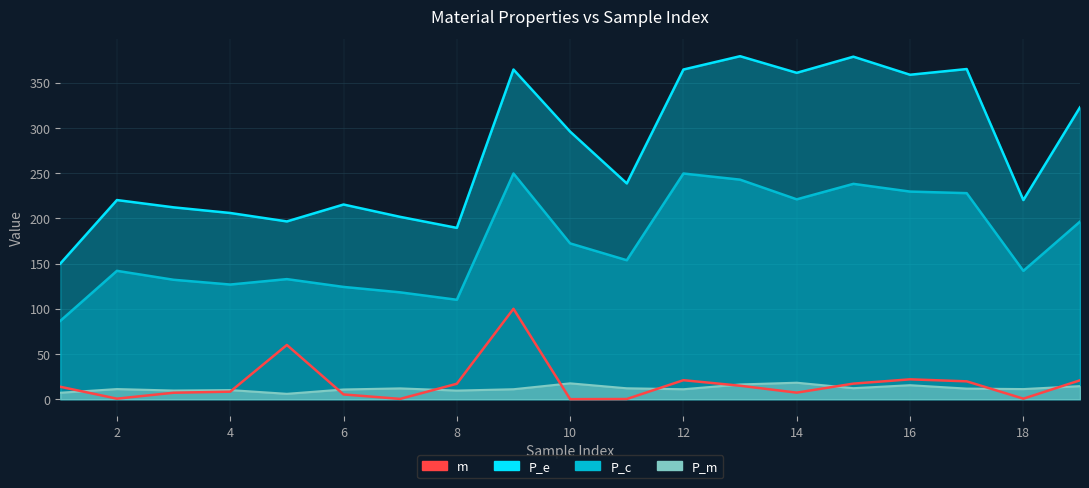

Reading left to right, list all the values displayed in this chart.

13.7	0.6	7.1	8.3	60.0	5.2	0.3	17.1	100.0	0.0	0.2	21.0	14.9	7.2	17.2	22.0	19.7	0.6	20.9